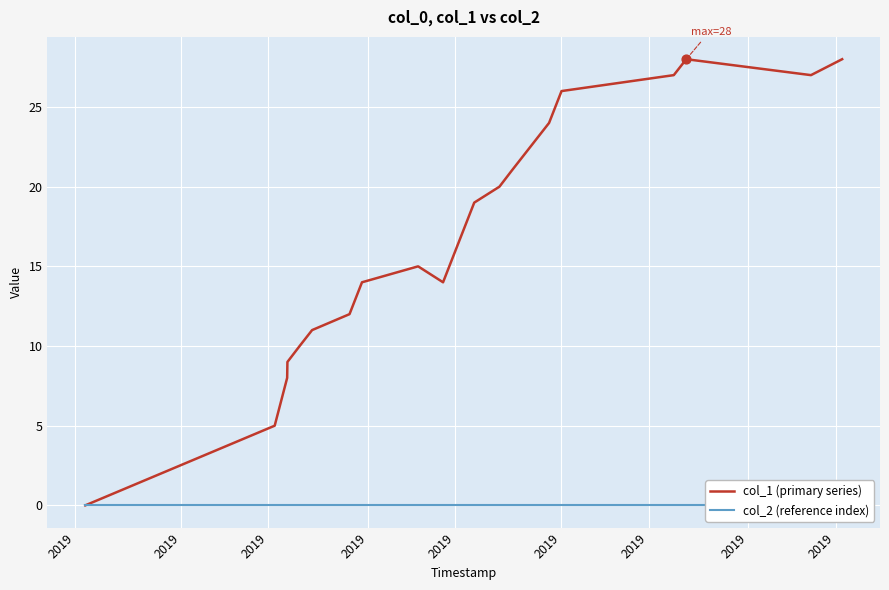

Which series contains the highest Y value?

col_1 (primary series)